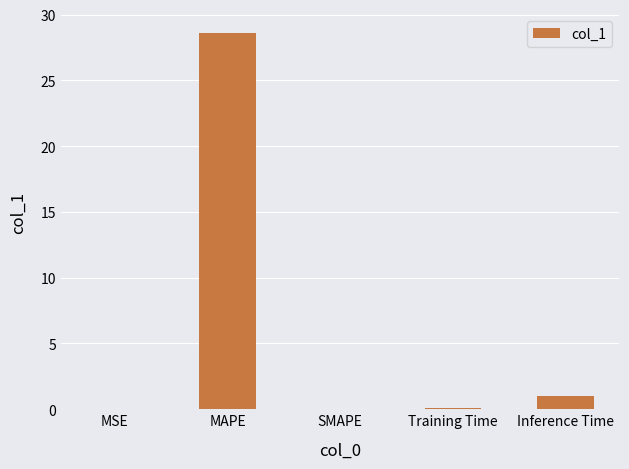

Are the bars horizontal?

No